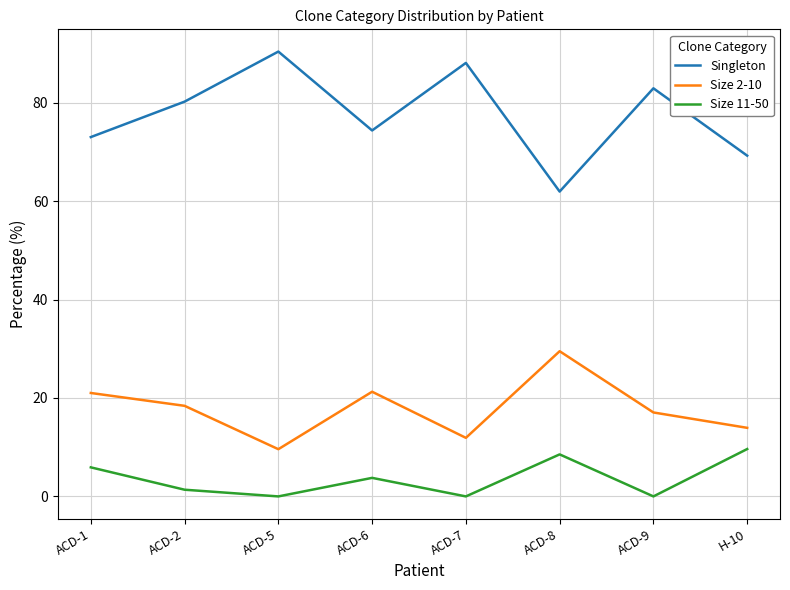

Where is Size 2-10 nearest to the value 19?

ACD-2